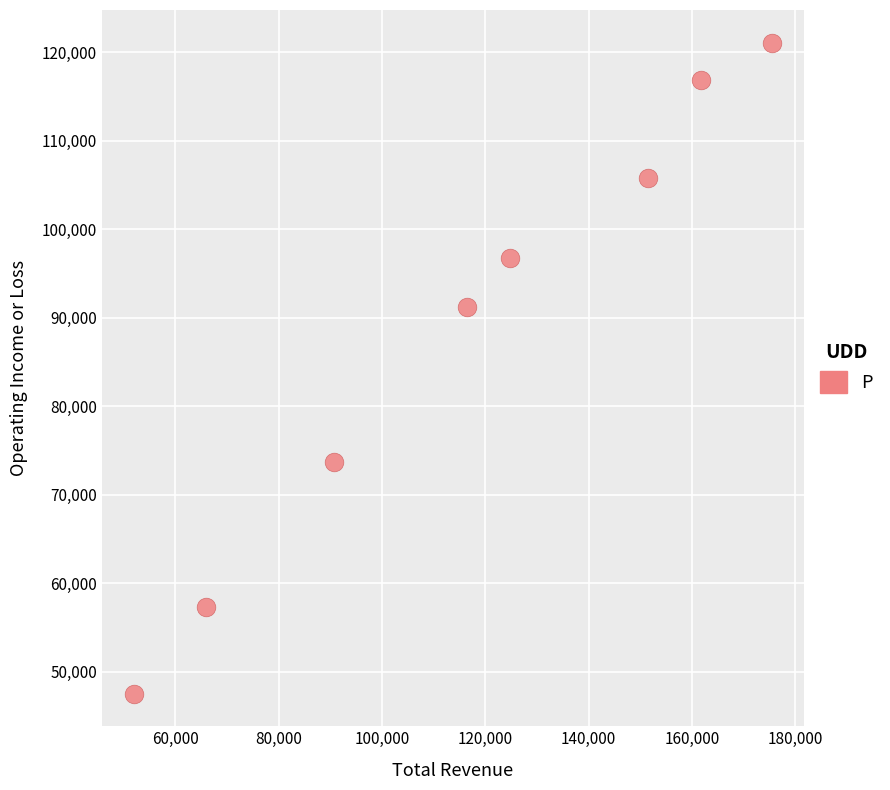

What Y value in the scatter plot is closest to 84300?

91200